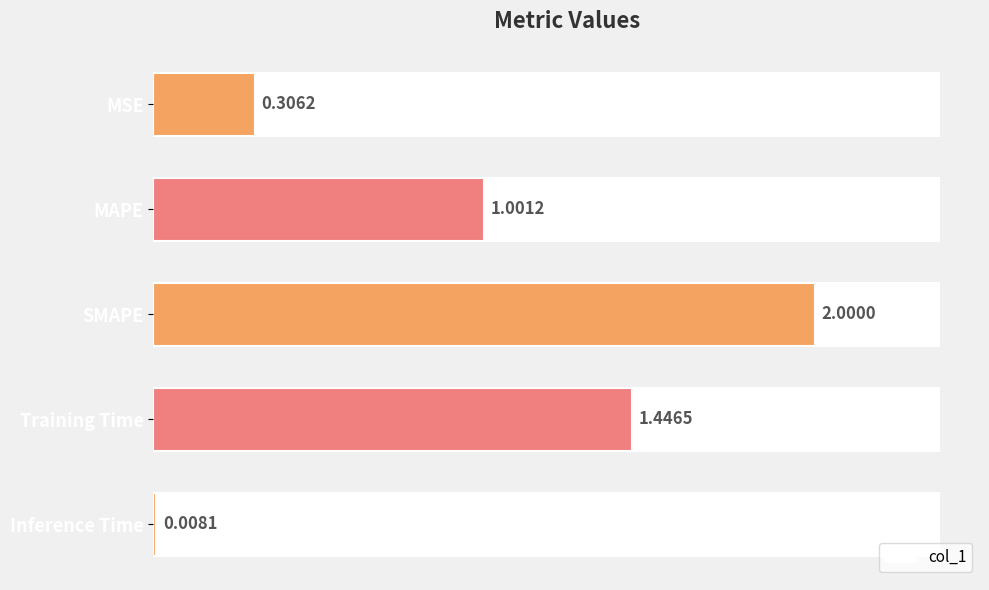

List the labels in order of value, largest first.

SMAPE, Training Time, MAPE, MSE, Inference Time